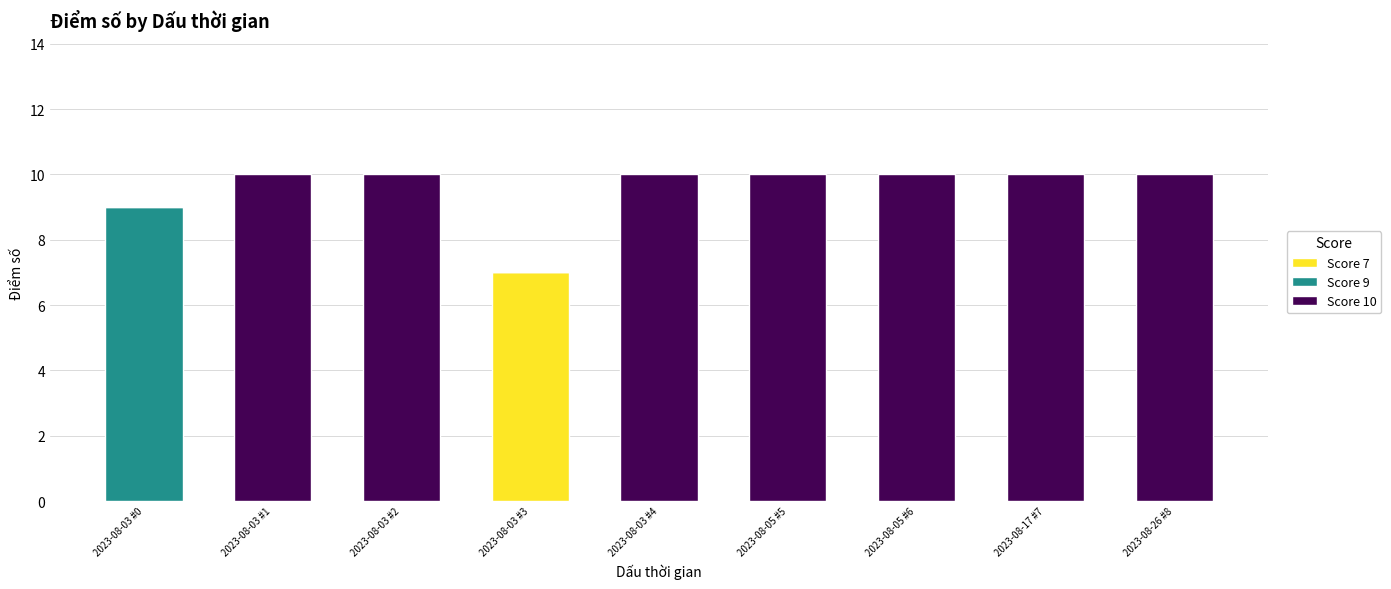

What is the total value across all series at 2023-08-03 #1?

10